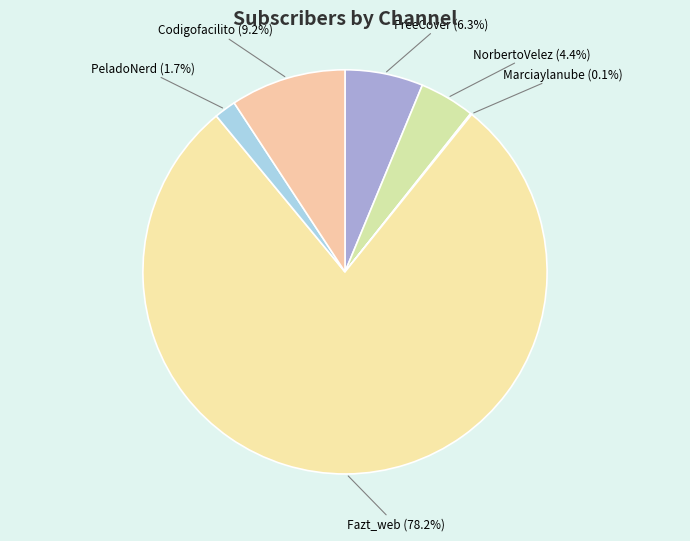

How much of the chart is everything except PeladoNerd?

98.3%